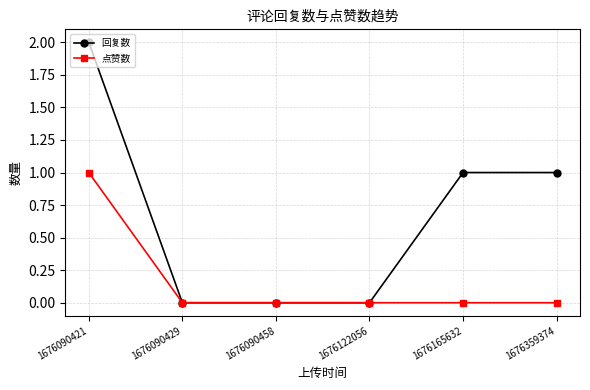

Reading left to right, list all the values displayed in this chart.

回复数: 2	0	0	0	1	1
点赞数: 1	0	0	0	0	0